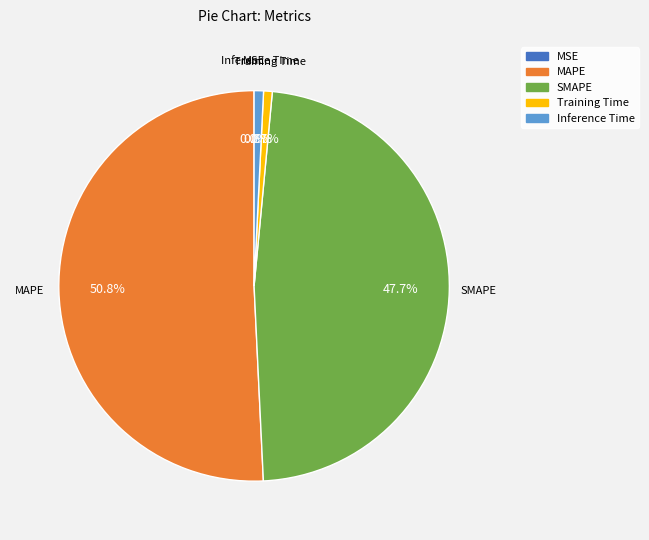

What percentage is NOT represented by Training Time?

99.3%